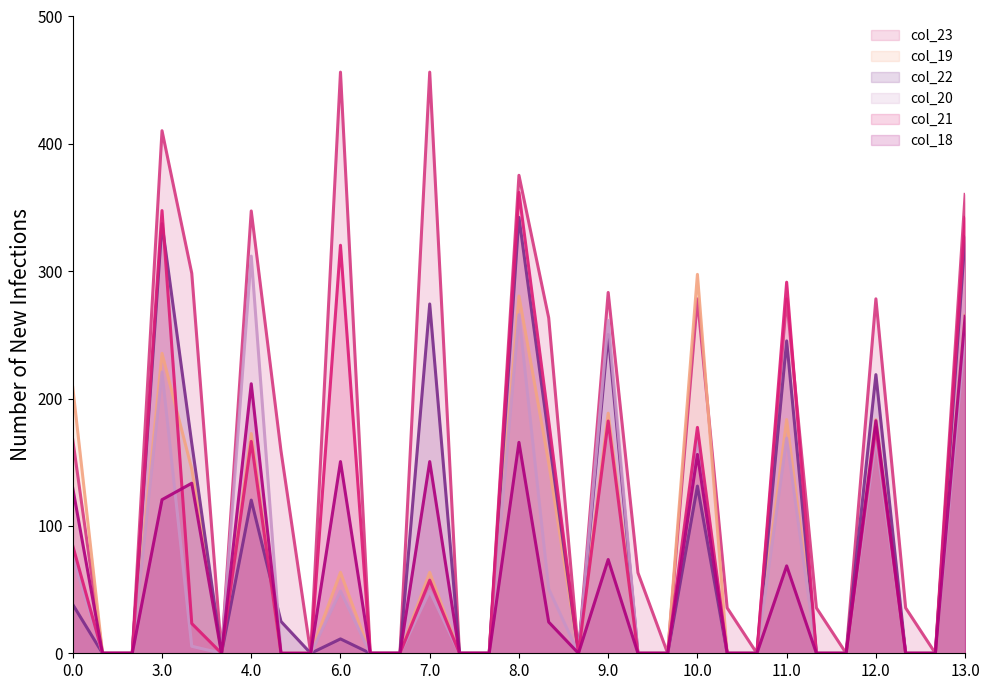

Reading left to right, extract all data points from this chart.

col_23: 0.0=167.6	0.1=0.0	0.2=0.0	3.0=410.3	3.1=298.4	3.2=0.0	4.0=347.3	4.1=158.9	4.2=0.0	6.0=456.3	6.1=0.0	6.2=0.0	7.0=456.3	7.1=0.0	7.2=0.0	8.0=375.3	8.1=263.4	8.2=0.0	9.0=283.3	9.1=63.3	9.2=0.0	10.0=278.3	10.1=35.7	10.2=0.0	11.0=278.3	11.1=35.7	11.2=0.0	12.0=278.3	12.1=35.7	12.2=0.0	13.0=360.3
col_19: 0.0=208.7	0.1=0.0	0.2=0.0	3.0=235.5	3.1=144.7	3.2=0.0	4.0=172.5	4.1=0.0	4.2=0.0	6.0=63.5	6.1=0.0	6.2=0.0	7.0=63.5	7.1=0.0	7.2=0.0	8.0=280.5	8.1=149.7	8.2=0.0	9.0=188.5	9.1=0.0	9.2=0.0	10.0=297.5	10.1=0.0	10.2=0.0	11.0=183.5	11.1=0.0	11.2=0.0	12.0=183.5	12.1=0.0	12.2=0.0	13.0=265.5
col_22: 0.0=38.3	0.1=0.0	0.2=0.0	3.0=337.3	3.1=164.9	3.2=0.0	4.0=120.3	4.1=25.0	4.2=0.0	6.0=11.3	6.1=0.0	6.2=0.0	7.0=274.3	7.1=0.0	7.2=0.0	8.0=342.3	8.1=169.9	8.2=0.0	9.0=250.3	9.1=0.0	9.2=0.0	10.0=131.3	10.1=0.0	10.2=0.0	11.0=245.3	11.1=0.0	11.2=0.0	12.0=218.8	12.1=0.0	12.2=0.0	13.0=327.3
col_20: 0.0=75.9	0.1=0.0	0.2=0.0	3.0=220.9	3.1=5.5	3.2=0.0	4.0=311.9	4.1=0.0	4.2=0.0	6.0=48.9	6.1=0.0	6.2=0.0	7.0=48.9	7.1=0.0	7.2=0.0	8.0=265.9	8.1=50.5	8.2=0.0	9.0=261.4	9.1=0.0	9.2=0.0	10.0=168.9	10.1=0.0	10.2=0.0	11.0=168.9	11.1=0.0	11.2=0.0	12.0=168.9	12.1=0.0	12.2=0.0	13.0=250.9
col_21: 0.0=84.4	0.1=0.0	0.2=0.0	3.0=347.6	3.1=23.4	3.2=0.0	4.0=166.4	4.1=0.0	4.2=0.0	6.0=320.4	6.1=0.0	6.2=0.0	7.0=57.4	7.1=0.0	7.2=0.0	8.0=361.9	8.1=182.4	8.2=0.0	9.0=182.4	9.1=0.0	9.2=0.0	10.0=177.4	10.1=0.0	10.2=0.0	11.0=291.4	11.1=0.0	11.2=0.0	12.0=177.4	12.1=0.0	12.2=0.0	13.0=342.3
col_18: 0.0=129.6	0.1=0.0	0.2=0.0	3.0=120.6	3.1=133.5	3.2=0.0	4.0=211.6	4.1=0.0	4.2=0.0	6.0=150.5	6.1=0.0	6.2=0.0	7.0=150.5	7.1=0.0	7.2=0.0	8.0=165.6	8.1=24.5	8.2=0.0	9.0=73.6	9.1=0.0	9.2=0.0	10.0=156.1	10.1=0.0	10.2=0.0	11.0=68.6	11.1=0.0	11.2=0.0	12.0=182.6	12.1=0.0	12.2=0.0	13.0=264.6